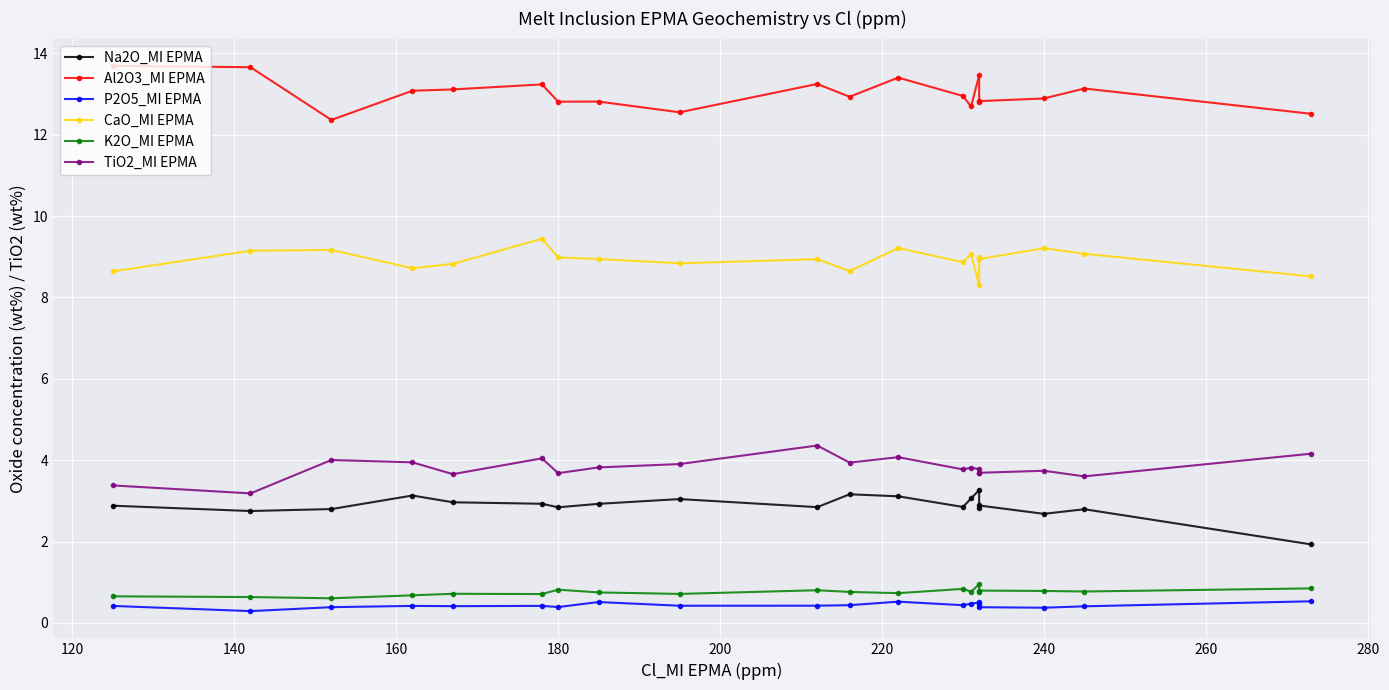

What is the difference between the maximum and minimum values in the Na2O_MI EPMA series?

1.3